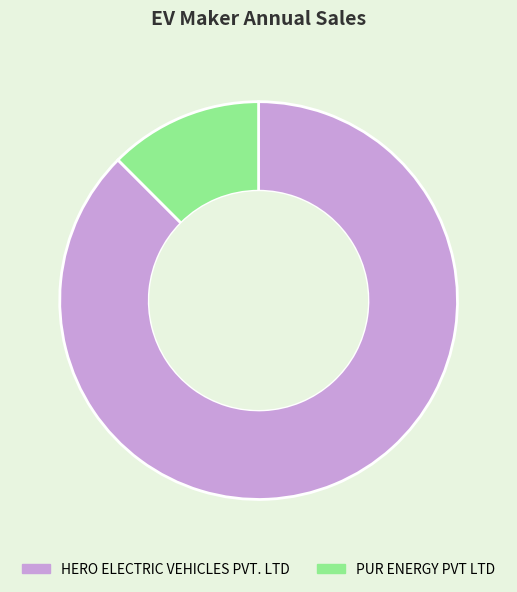

What is the largest slice in the pie chart?

HERO ELECTRIC VEHICLES PVT. LTD